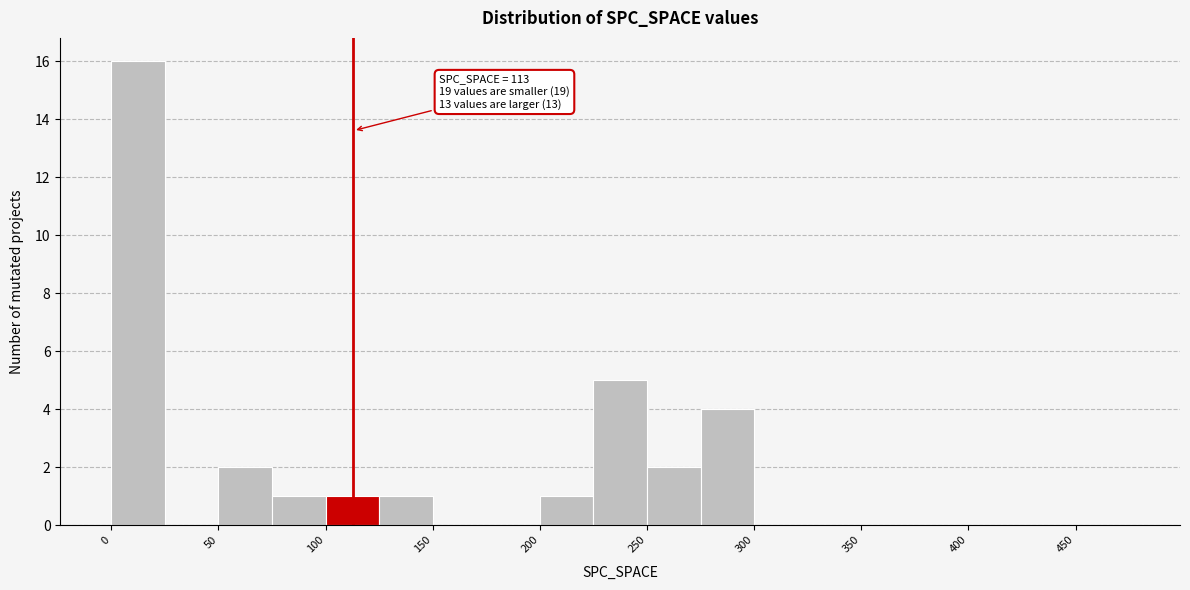

Which range on the x-axis has the tallest bar?

0 to 25